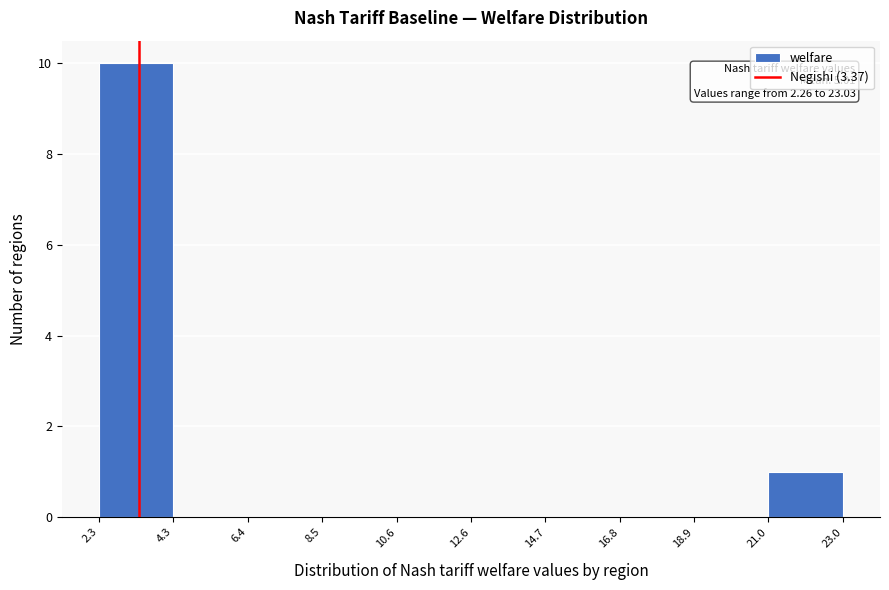

Over which range of the x-axis is the bar tallest?

2.3 to 4.3